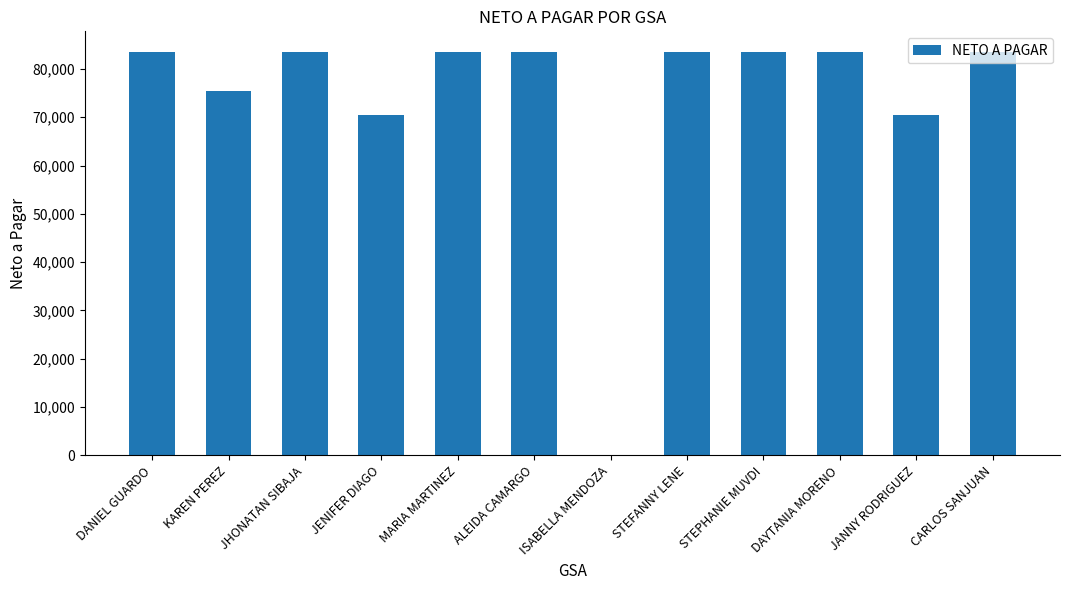

The chart shows a value of 117727.8 at DANIEL GUARDO. True or false?

False